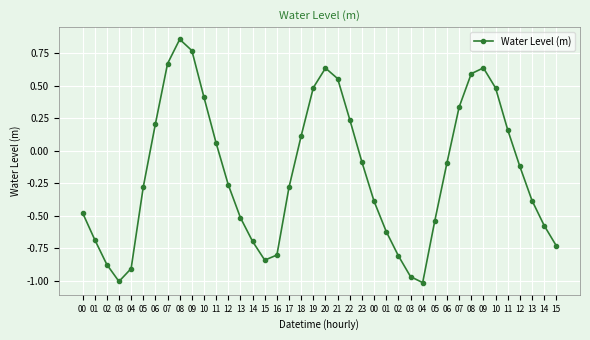

How many lines are shown in the chart?

1